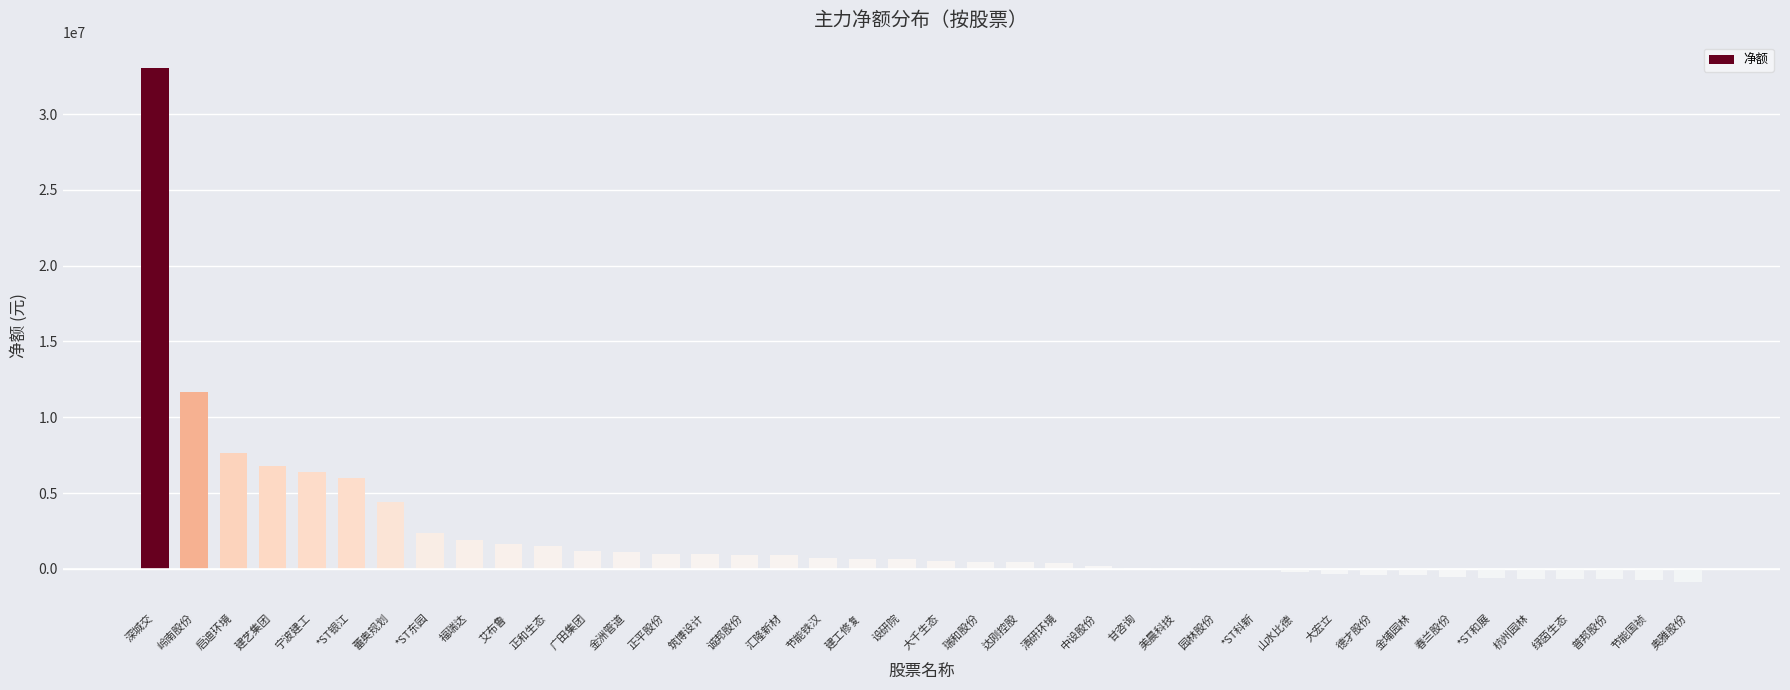

The value at *ST科新 is -23254153. True or false?

False